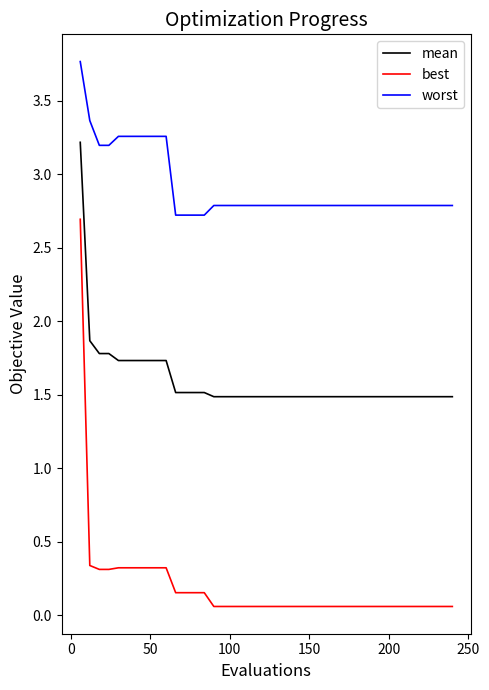

What is the minimum value shown in the chart?

0.1